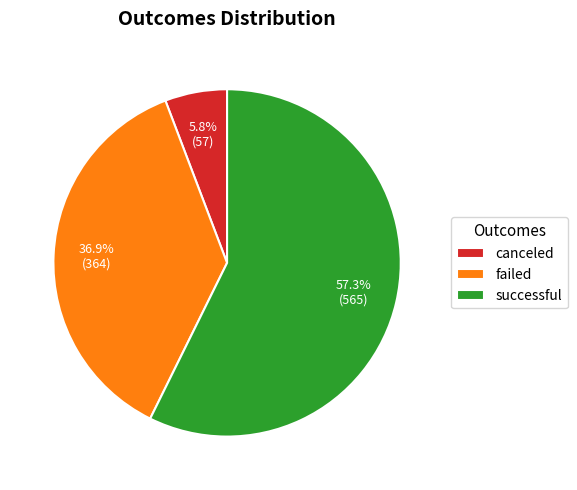

Is it true that successful is 57% of the pie?

True